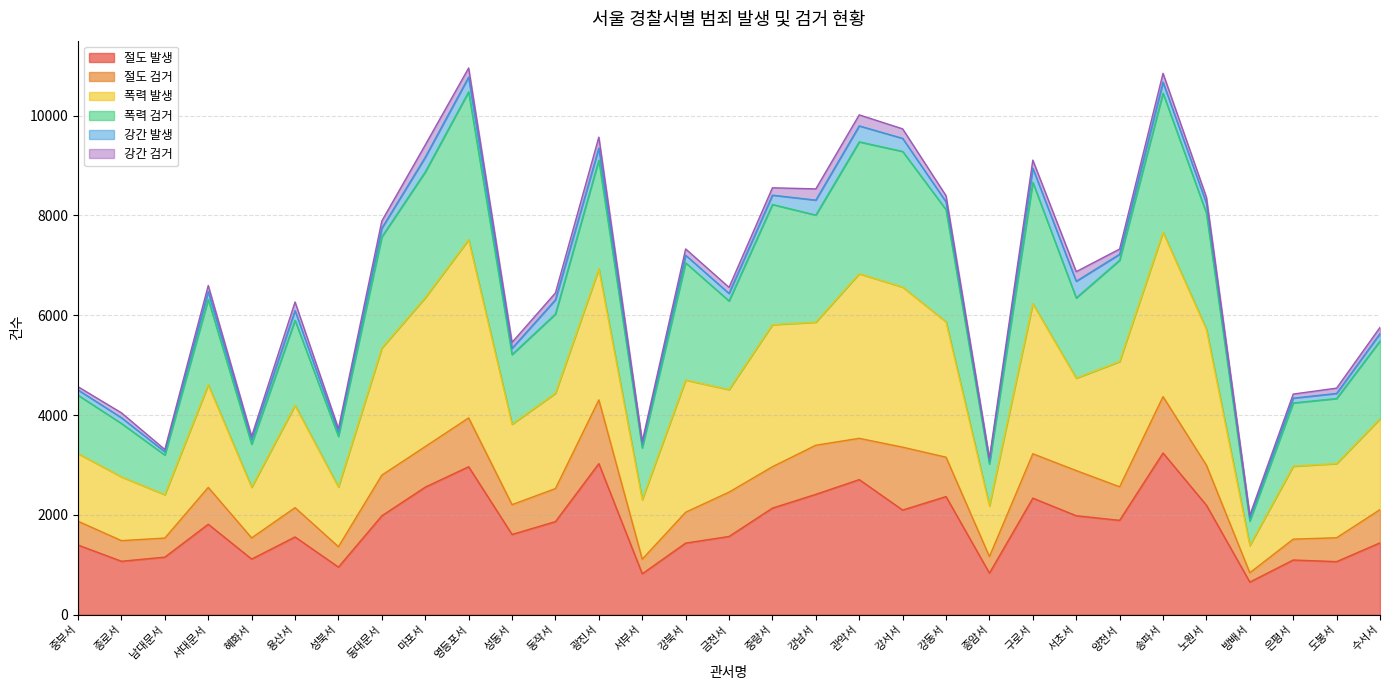

Does the chart have visible grid lines?

Yes